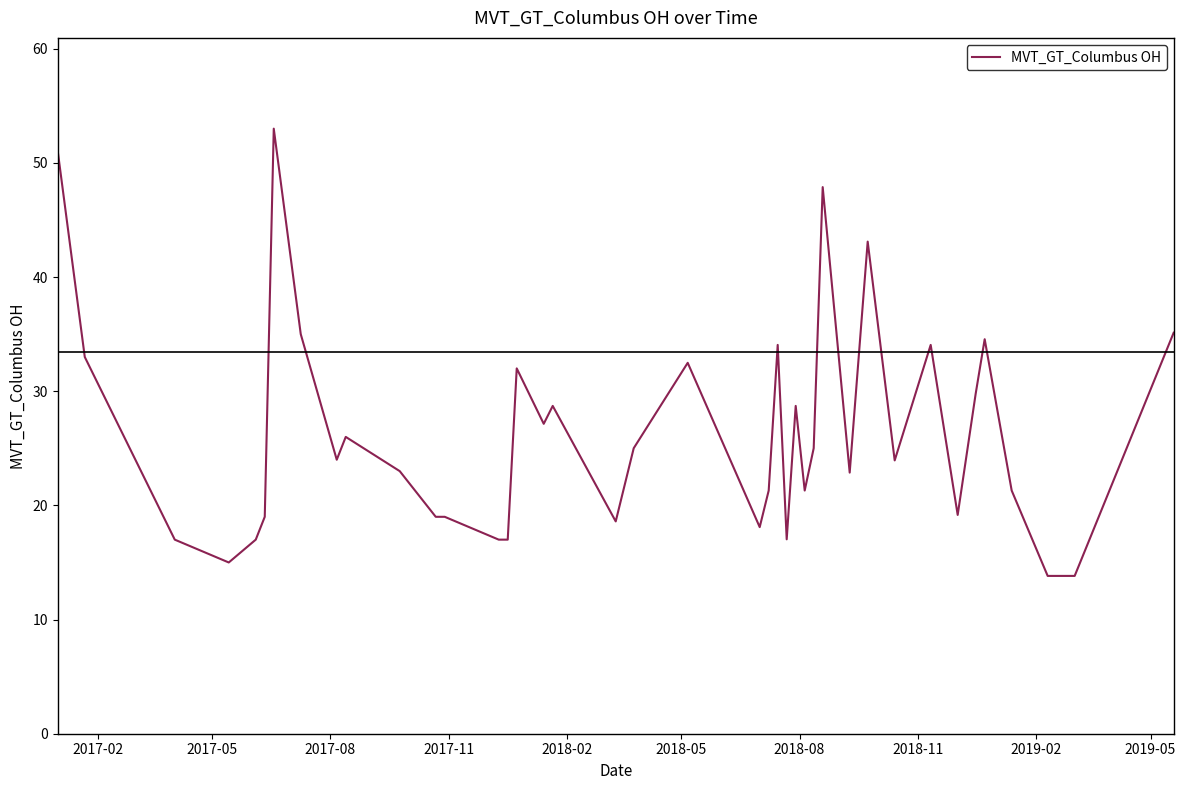

What is the difference between the maximum and minimum values?

39.2